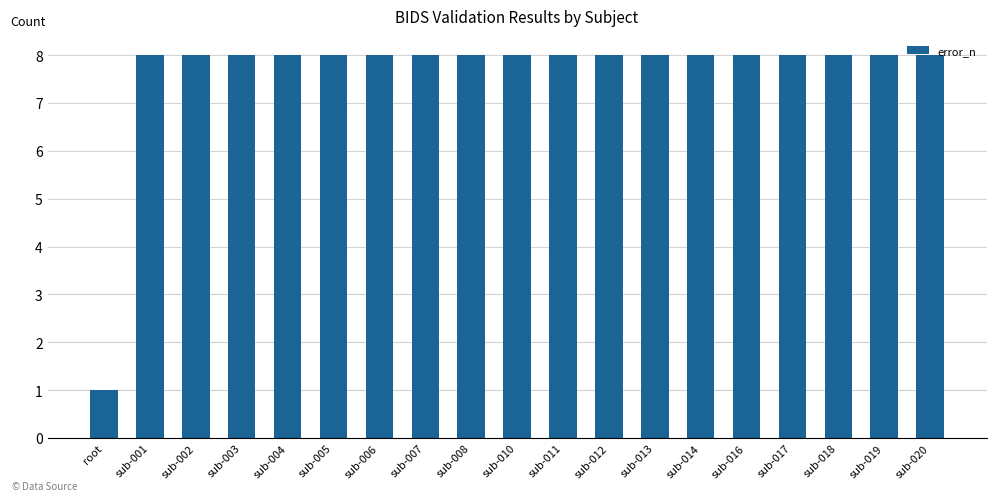

What is the label of the 13th bar from the left?

sub-013